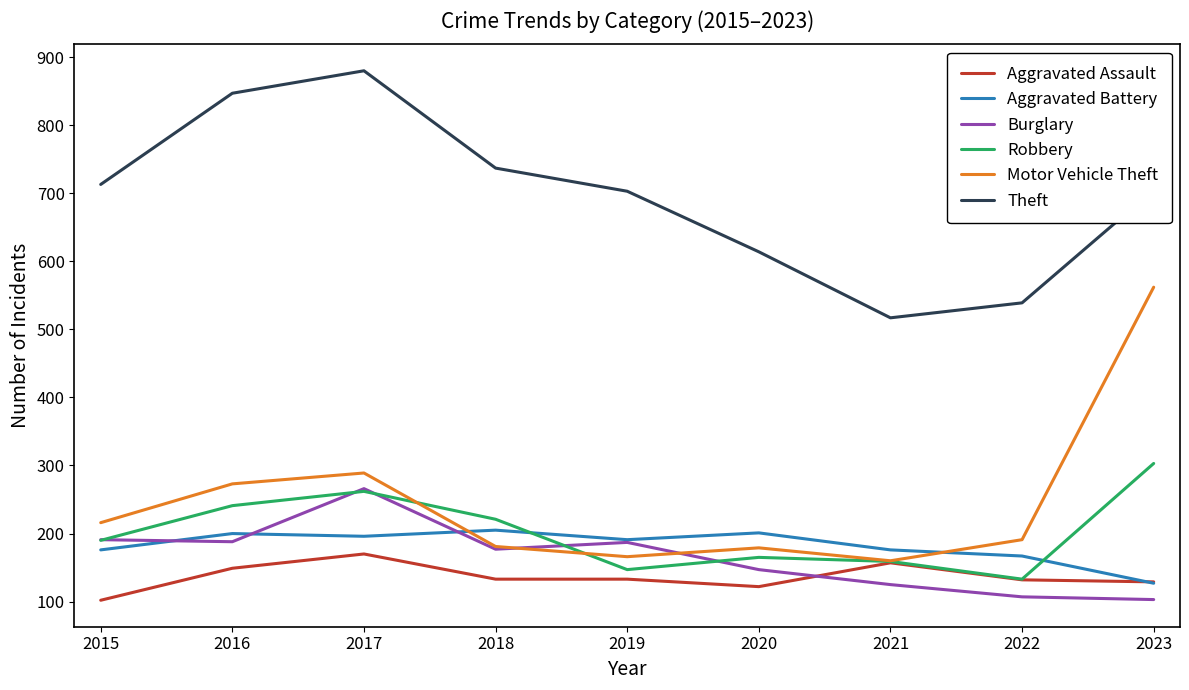

What is the spread (max minus min) of values at 2021?

392